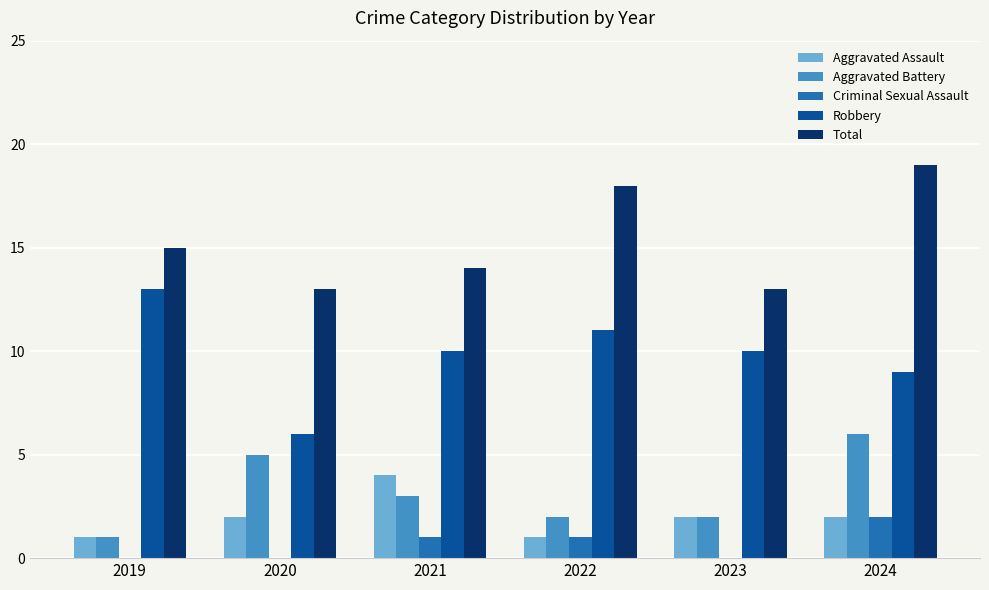

At which label does Criminal Sexual Assault reach its peak?

2024